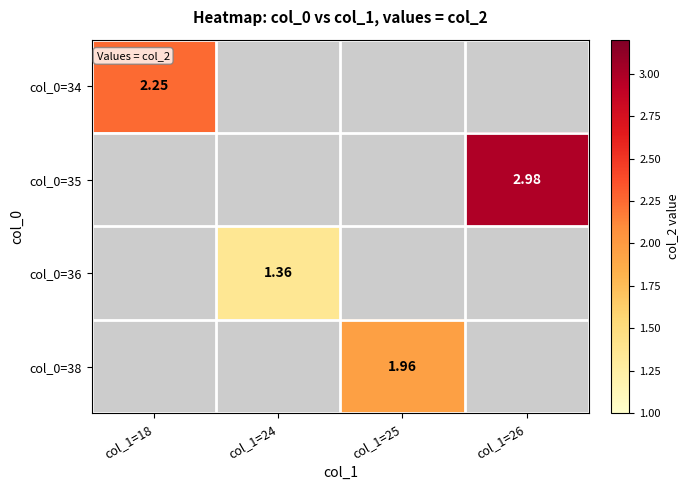

How many positive values does the col_0=34 series have?

1